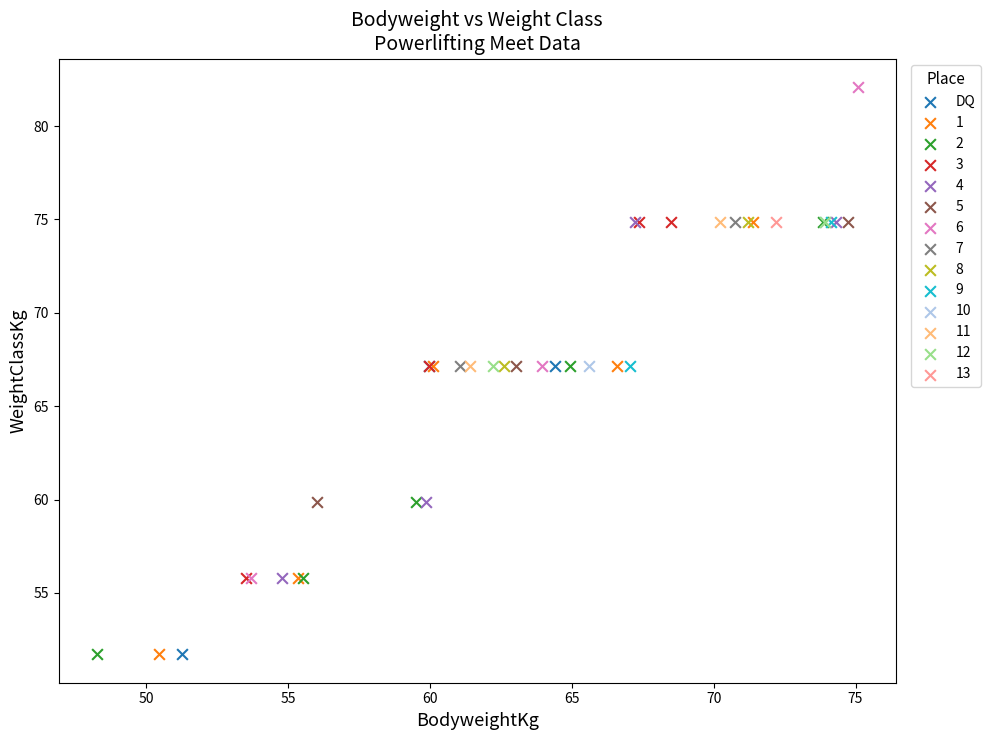

What are all the series names shown in the legend?

DQ, 1, 2, 3, 4, 5, 6, 7, 8, 9, 10, 11, 12, 13